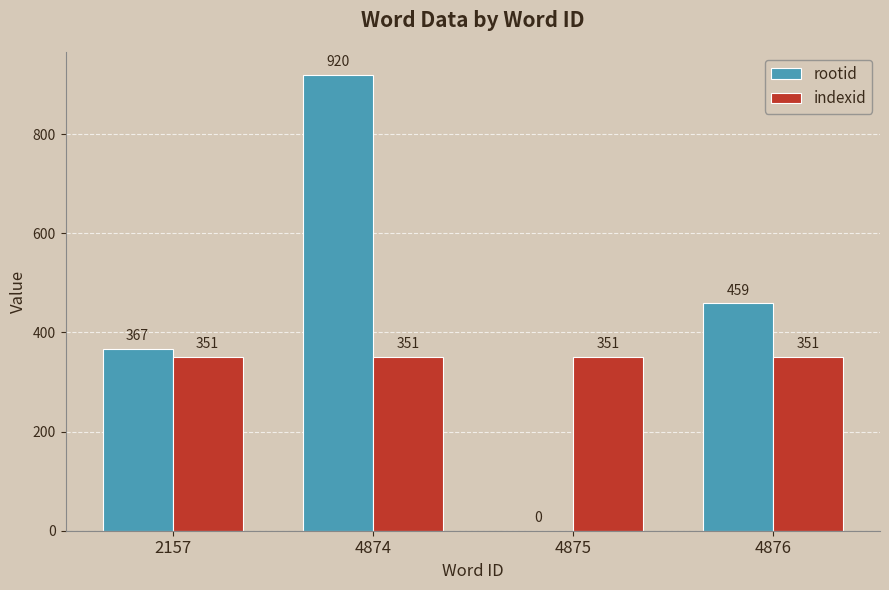

What is the difference between the rootid values at 4876 and 2157?

92